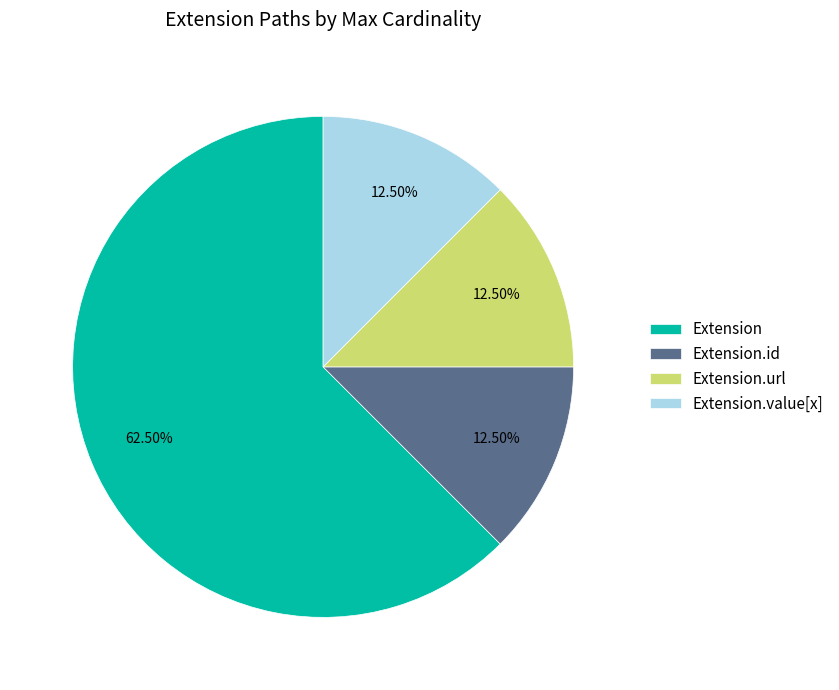

The Extension slice represents 1% of the pie. True or false?

False